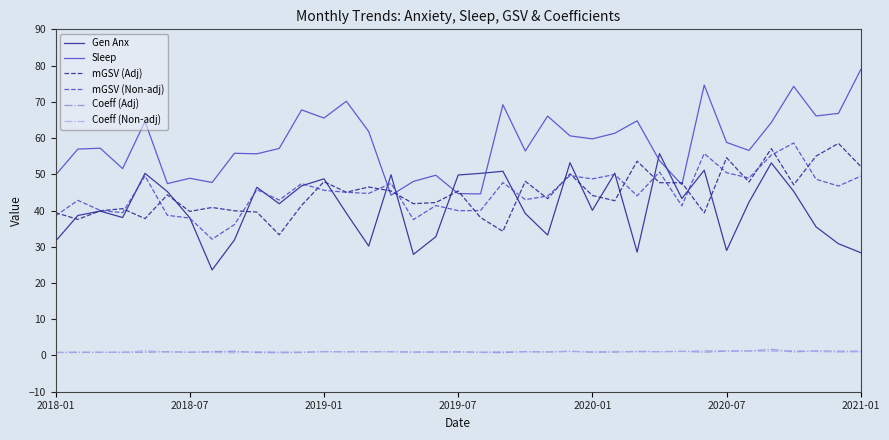

True or false: Gen Anx and Coeff (Non-adj) intersect in this chart.

False